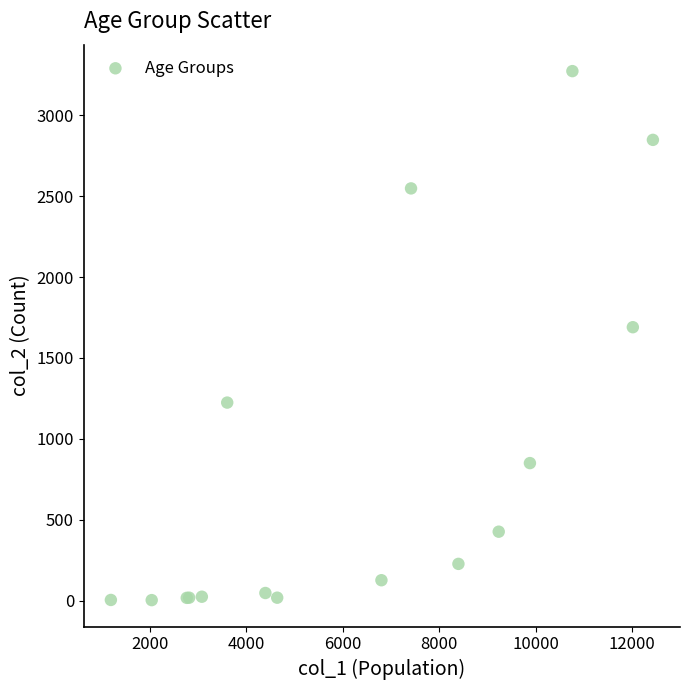

What Y value in the scatter plot is closest to 1638?

1690